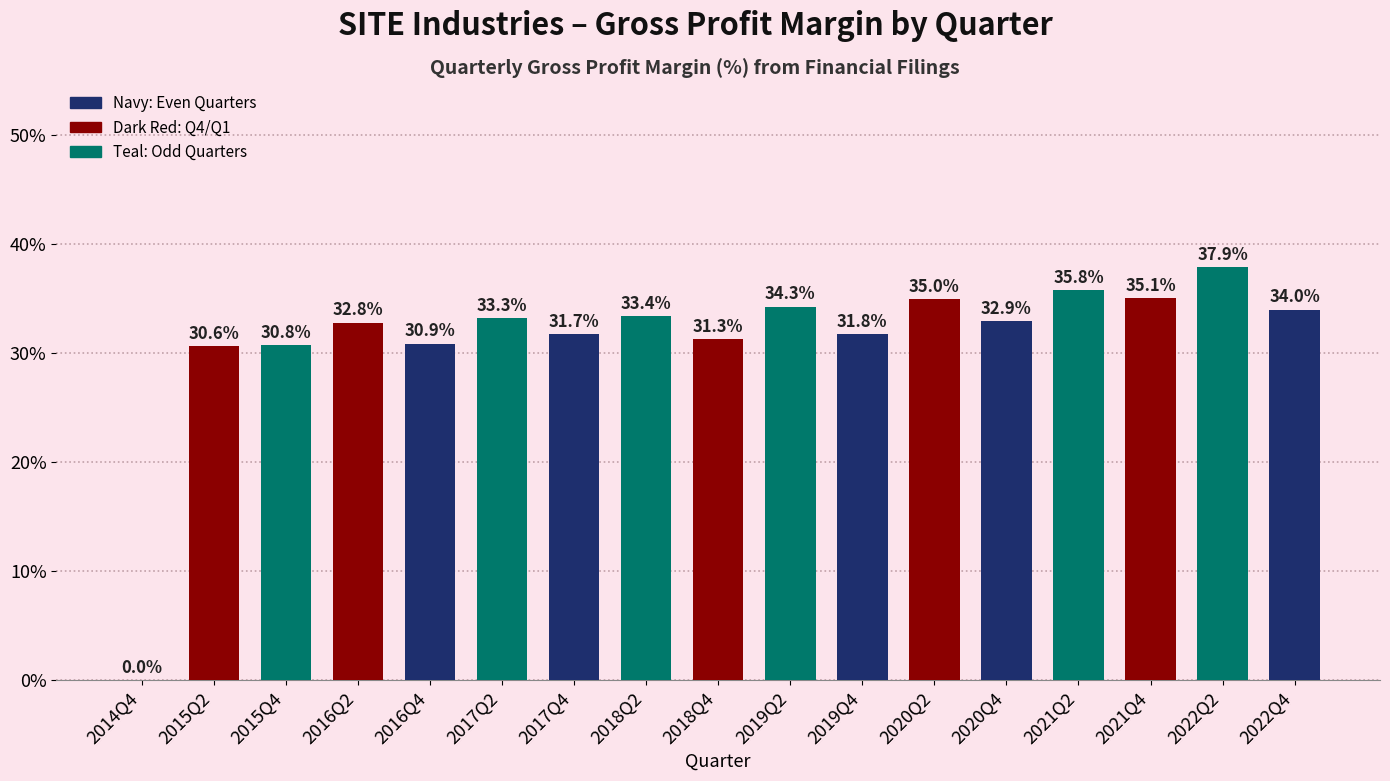

Where is the data nearest to the value 18?

2015Q2